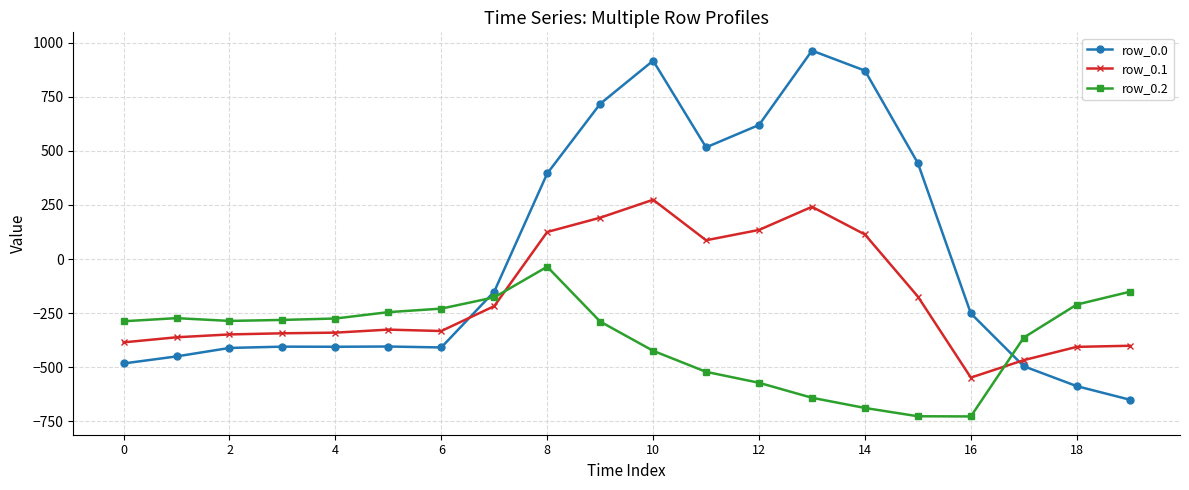

List the series in order of their peak value, highest first.

row_0.0, row_0.1, row_0.2